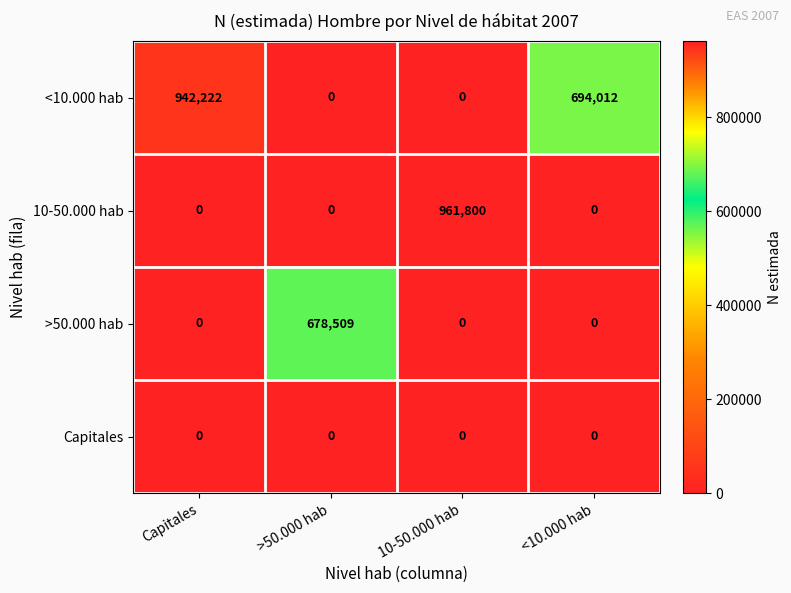

What is the total value across all series at >50.000 hab?

678509